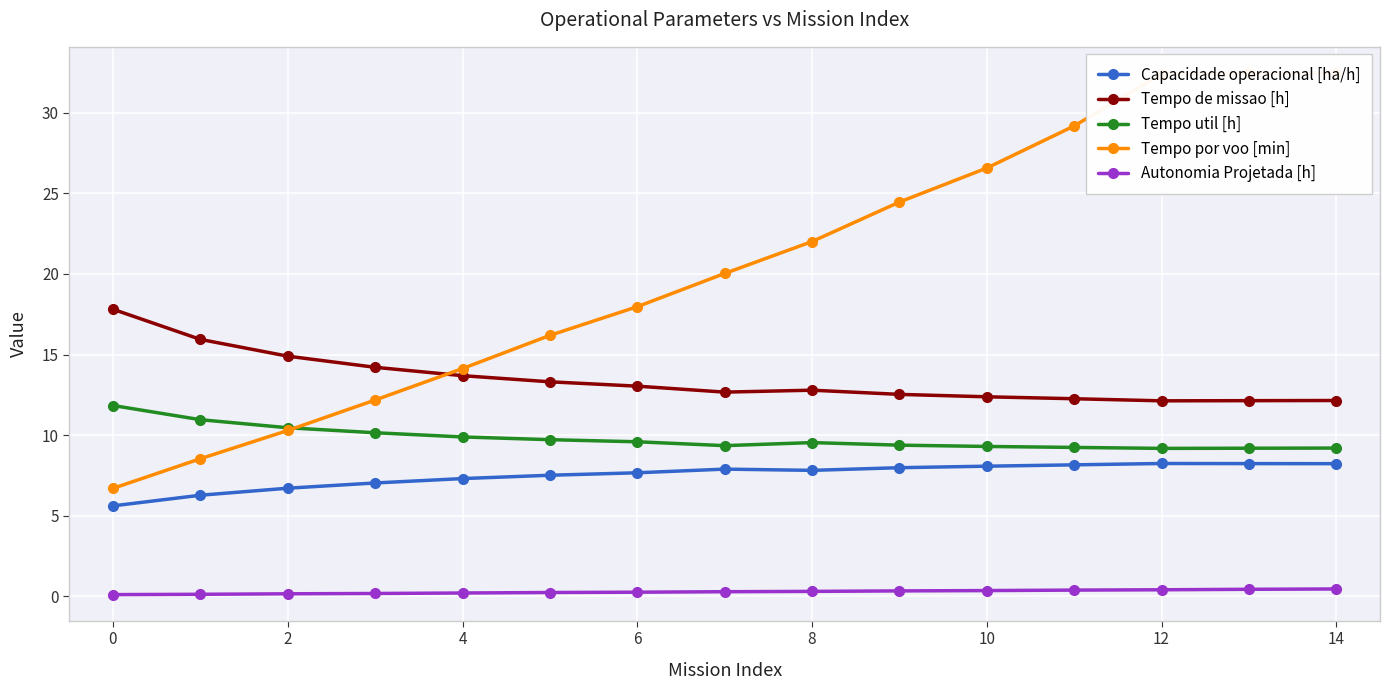

True or false: Tempo util [h] and Capacidade operacional [ha/h] cross at least once.

False